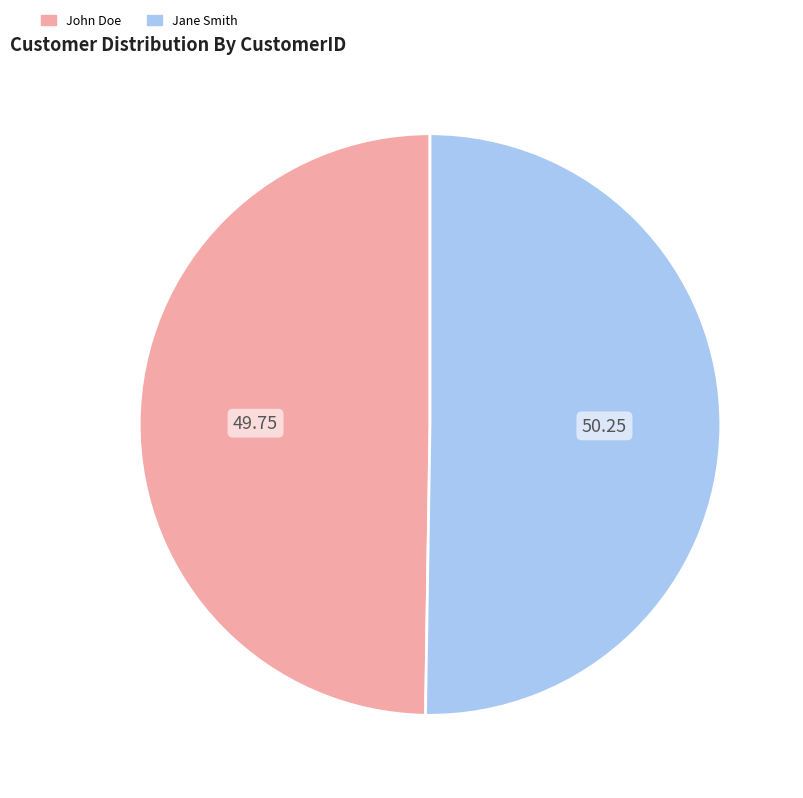

Is the sum of John Doe and Jane Smith greater than half?

Yes